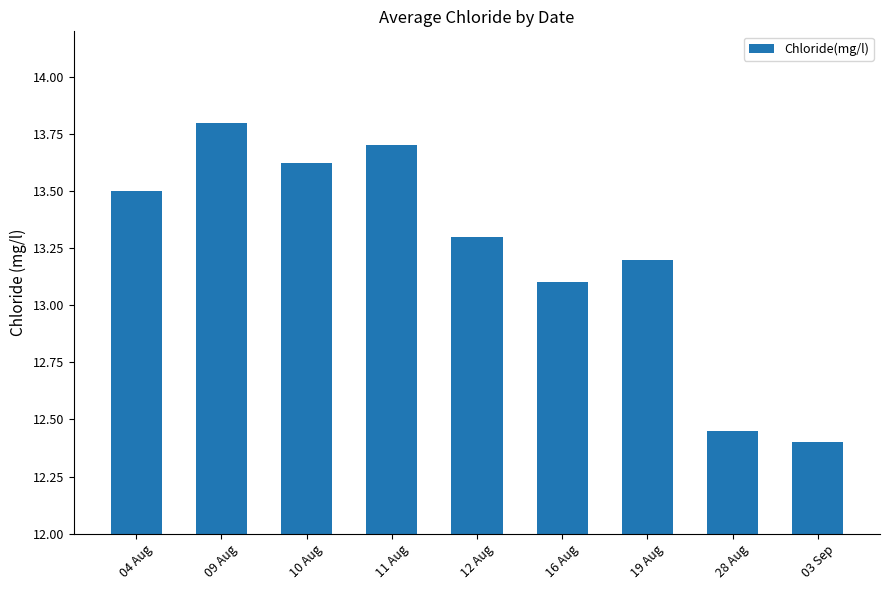

How many bars are there in total?

9